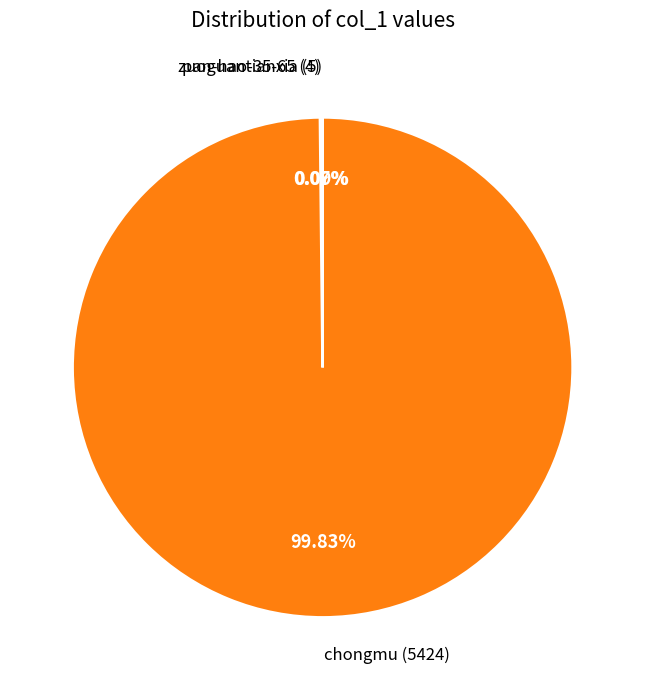

Which slice represents more than half of the pie?

chongmu